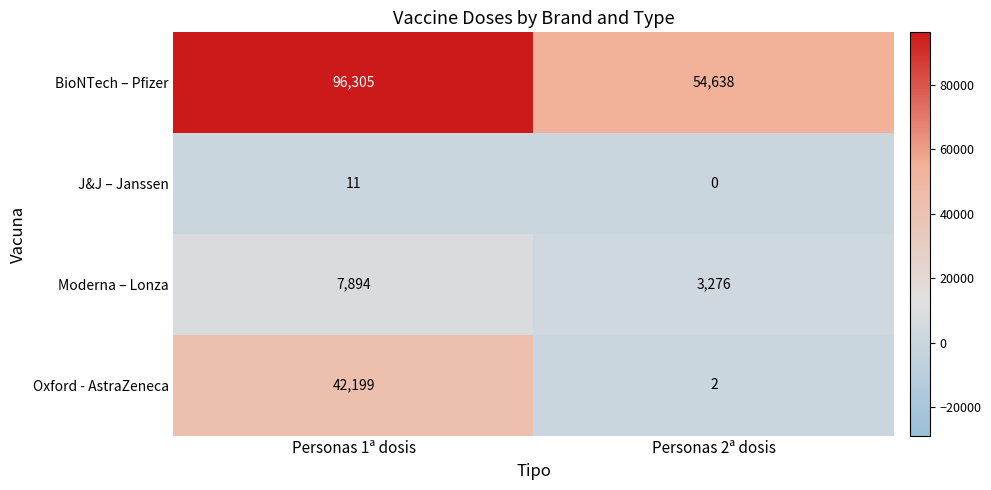

At which label is Oxford - AstraZeneca closest to 21100?

Personas 2ª dosis